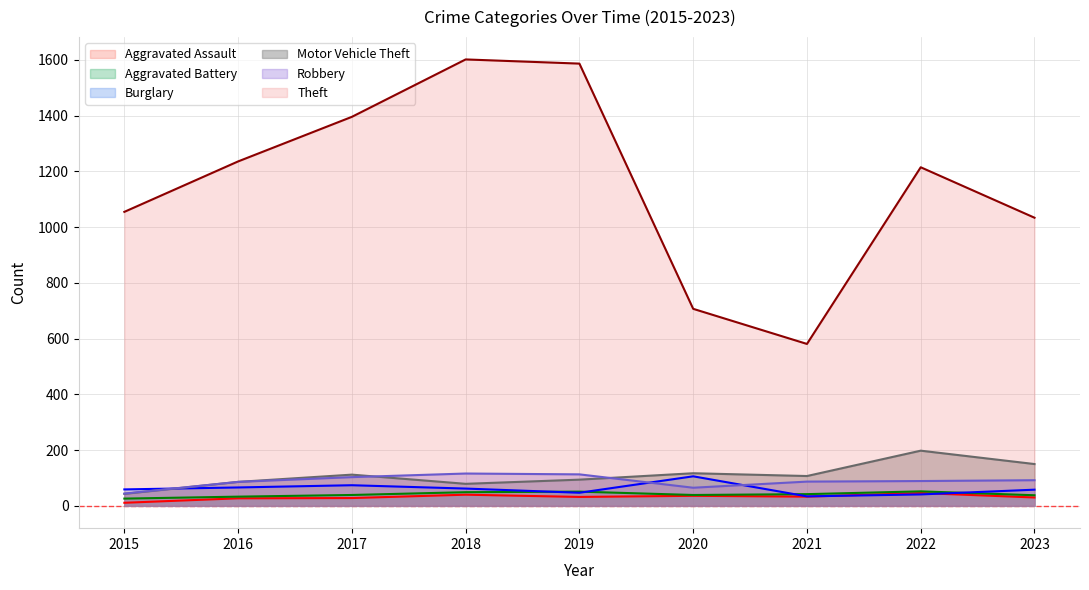

What is the difference between the maximum and minimum values in the Aggravated Battery series?

26